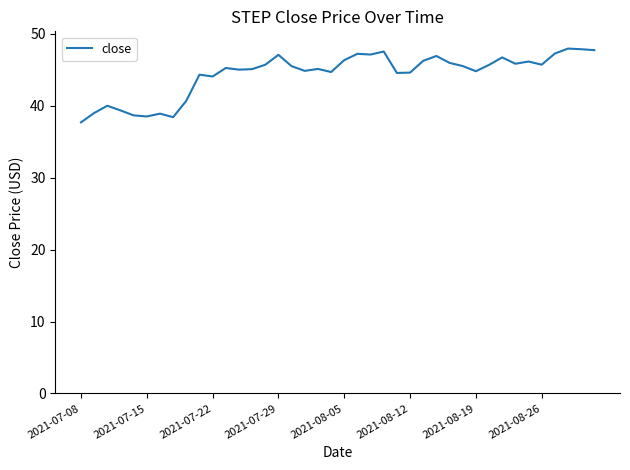

What is the smallest value displayed?

37.7